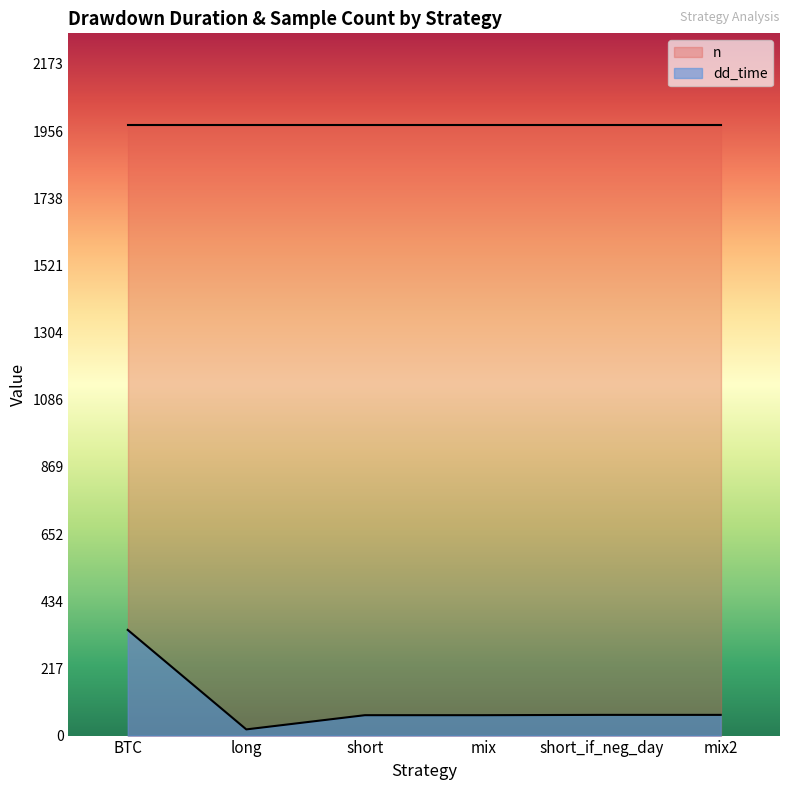

At which category does the chart reach its peak across all series?

BTC